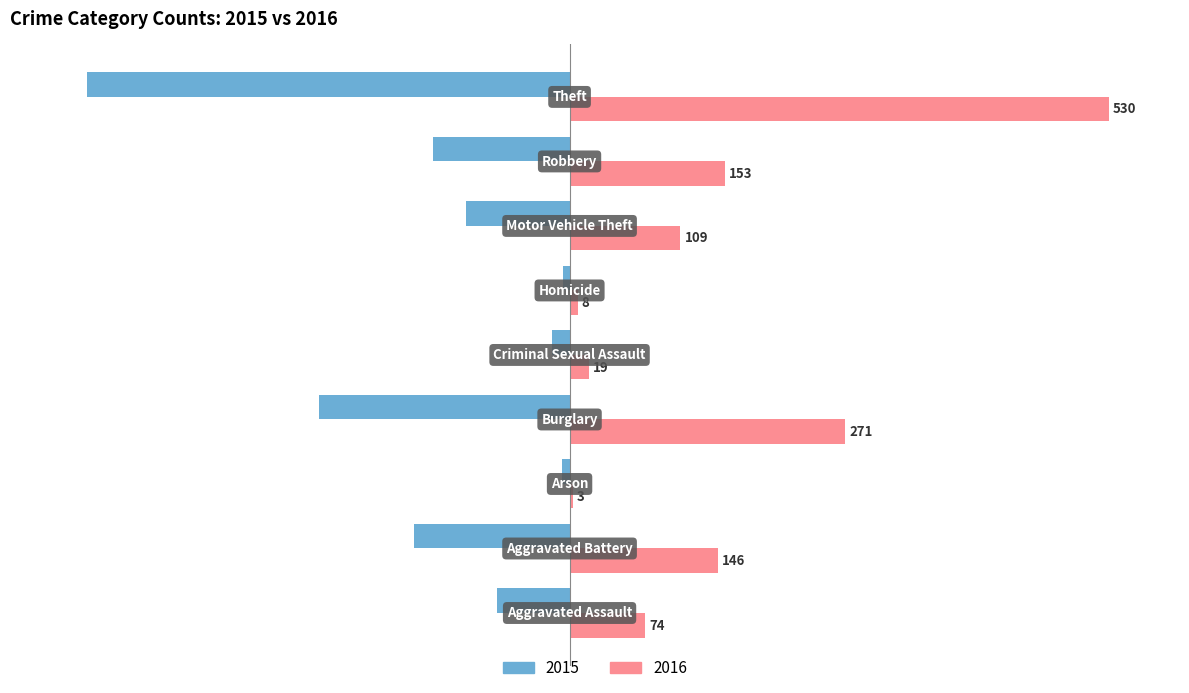

Which series has the largest total across all categories?

2016